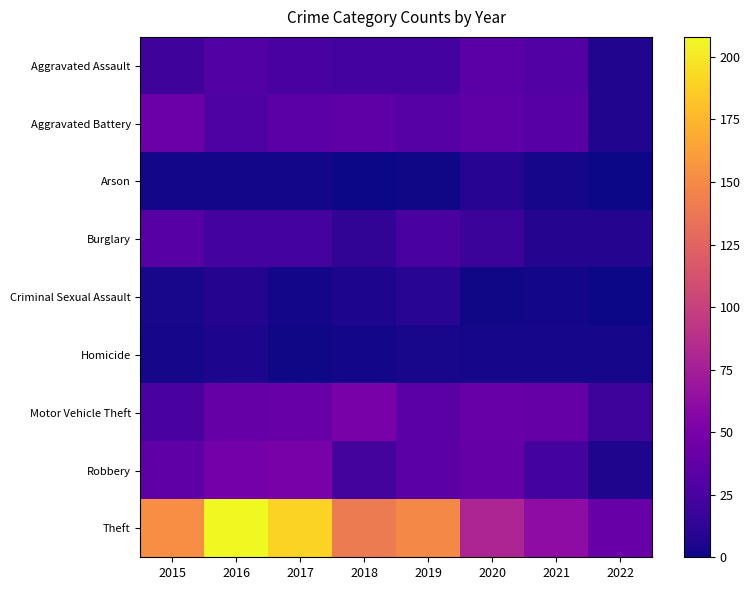

Which category has the lowest value across all series?

2018